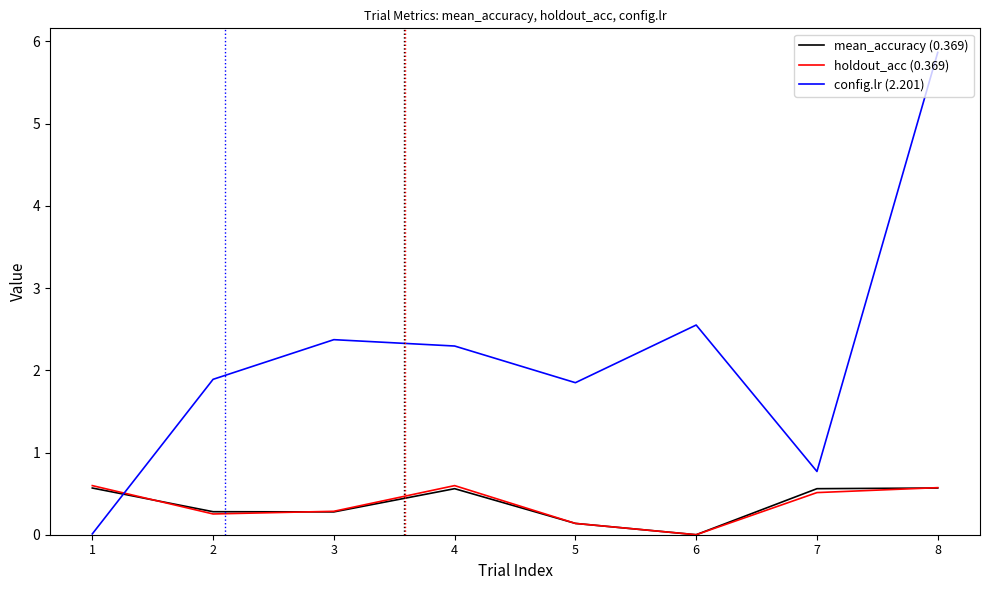

How many holdout_acc (0.369) values are between 0 and 1?

8